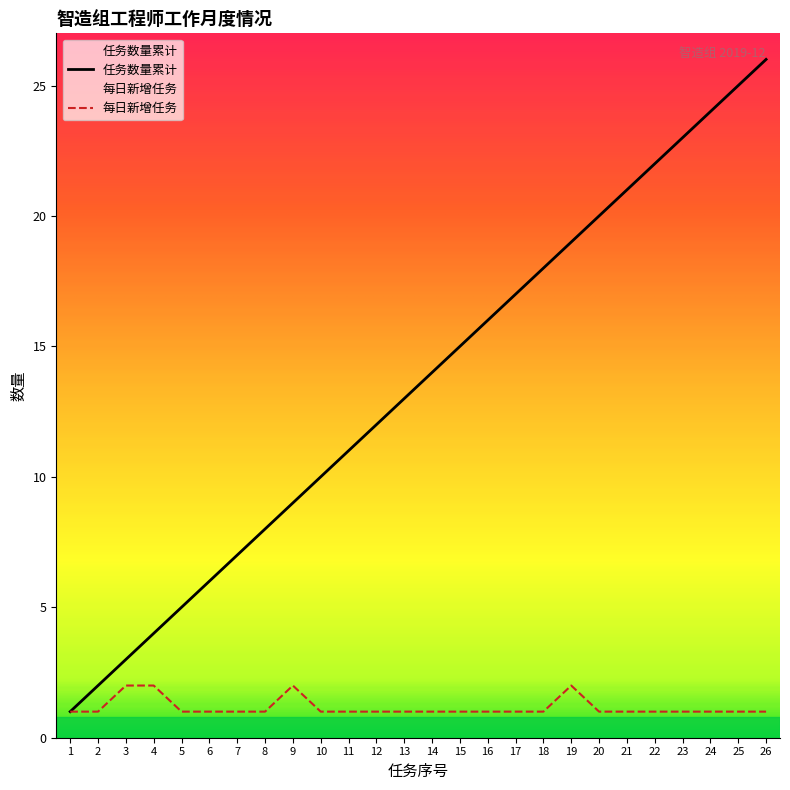

What value does the 每日新增任务 series have at 20?

1